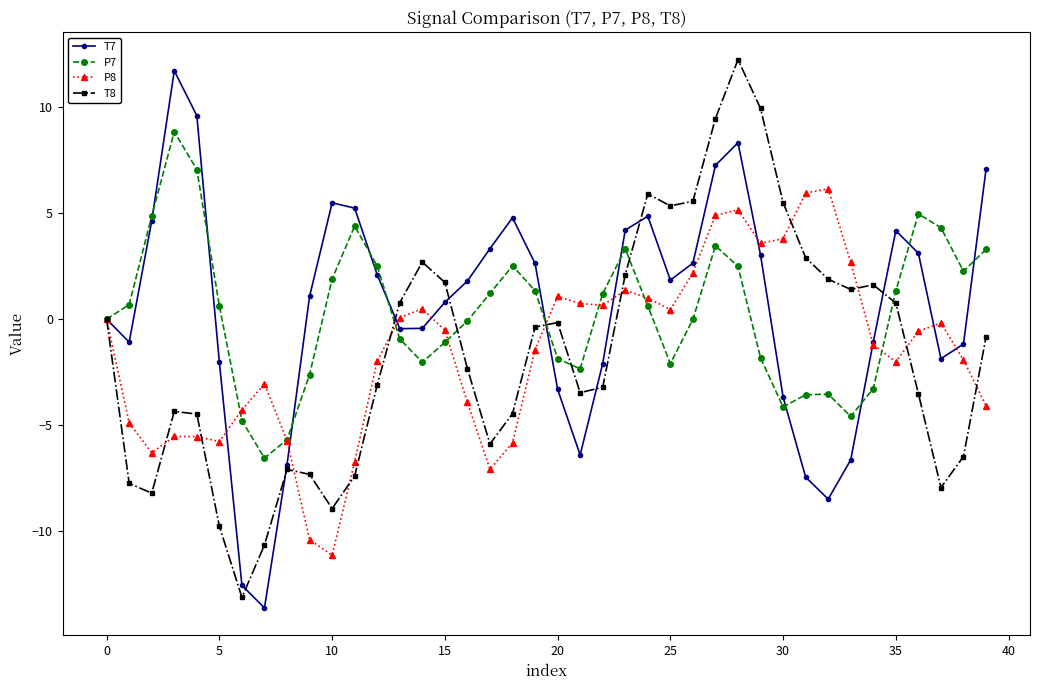

What is the greatest value displayed?

12.3